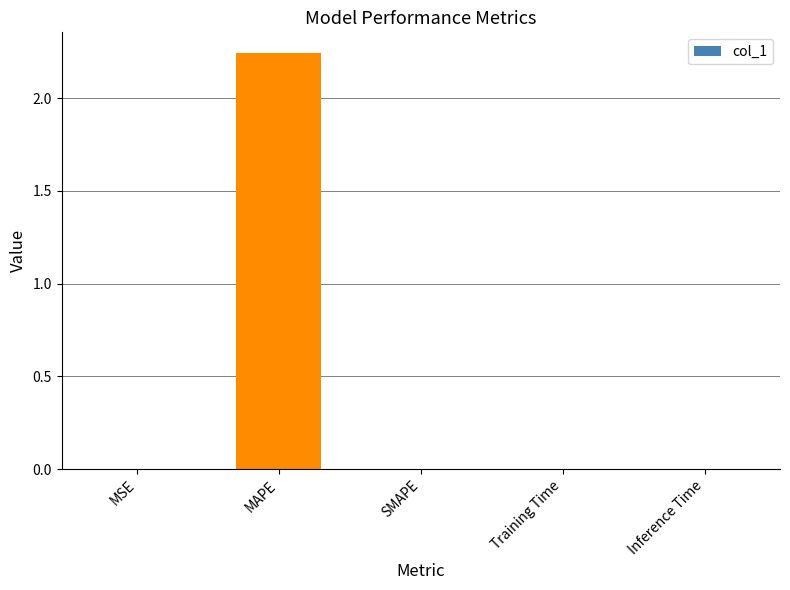

Which has a higher value, SMAPE or MAPE?

MAPE